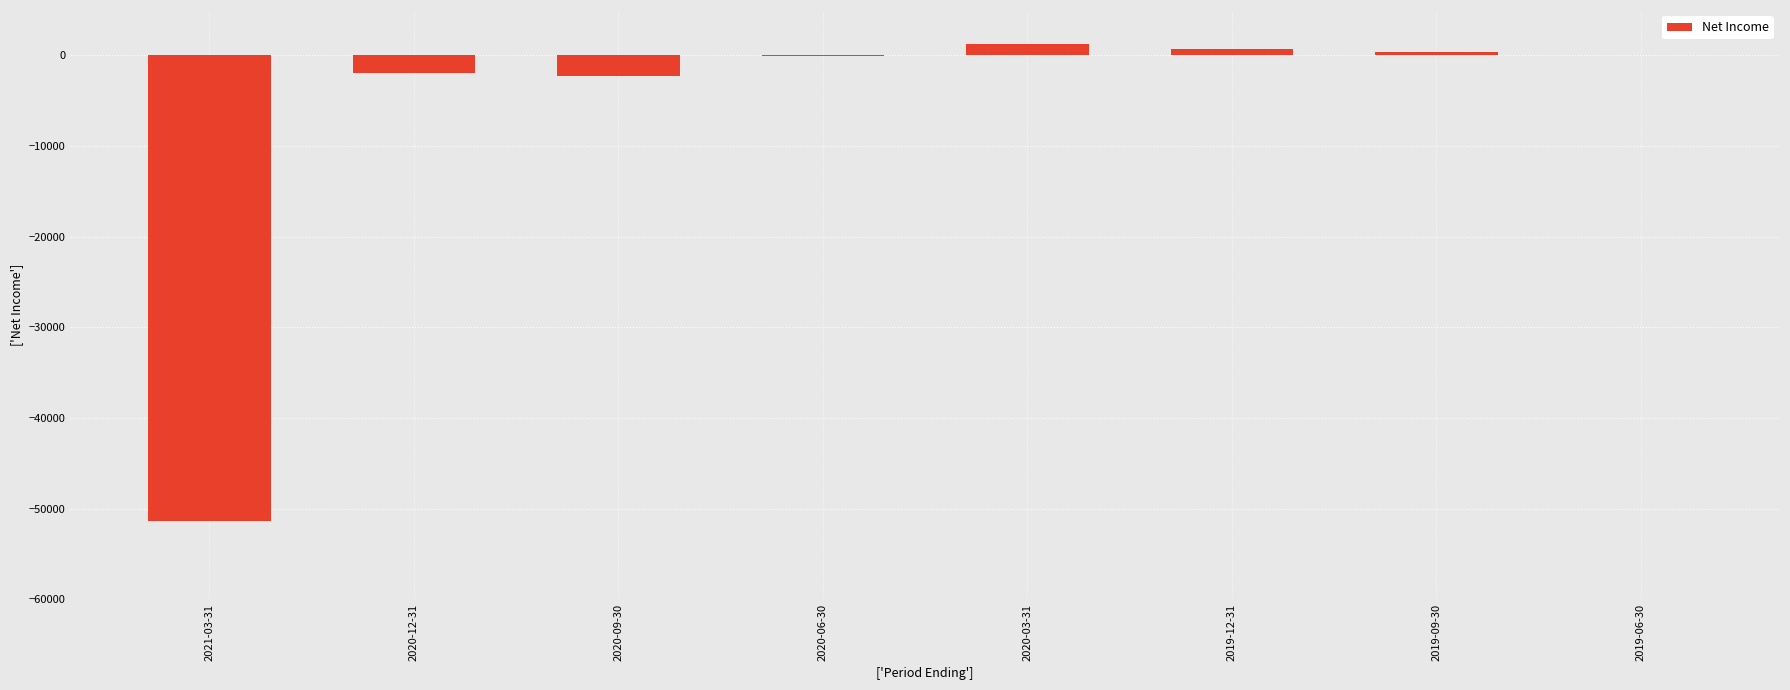

What is the change in value from 2021-03-31 to 2019-06-30?

+51400